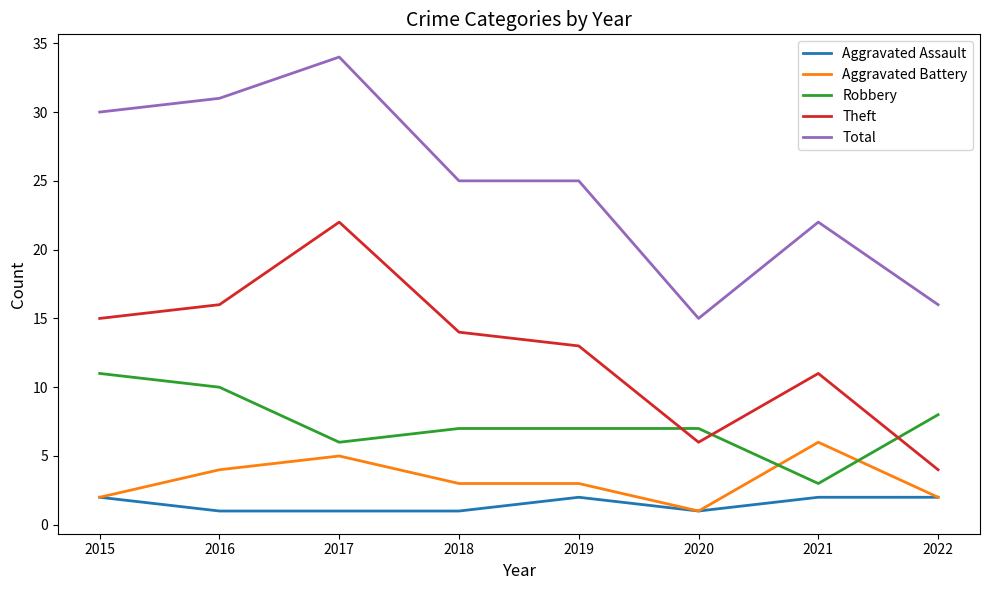

The value of Total at 2018 is 25. True or false?

True